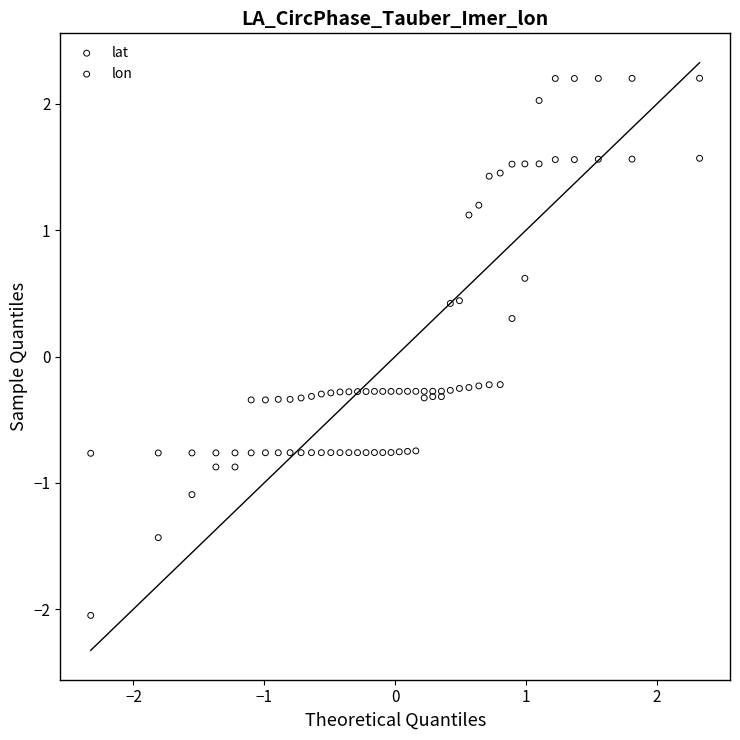

Which series reaches the maximum Y coordinate?

lon